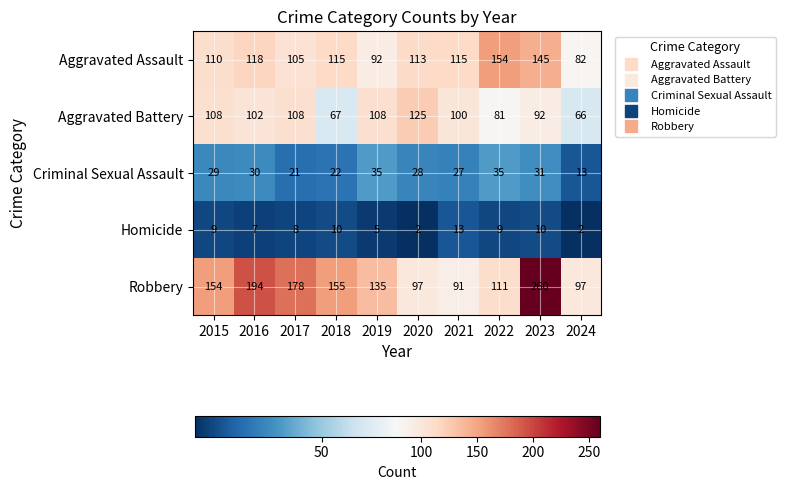

Rank the series at 2021 from lowest to highest value.

Homicide, Criminal Sexual Assault, Robbery, Aggravated Battery, Aggravated Assault